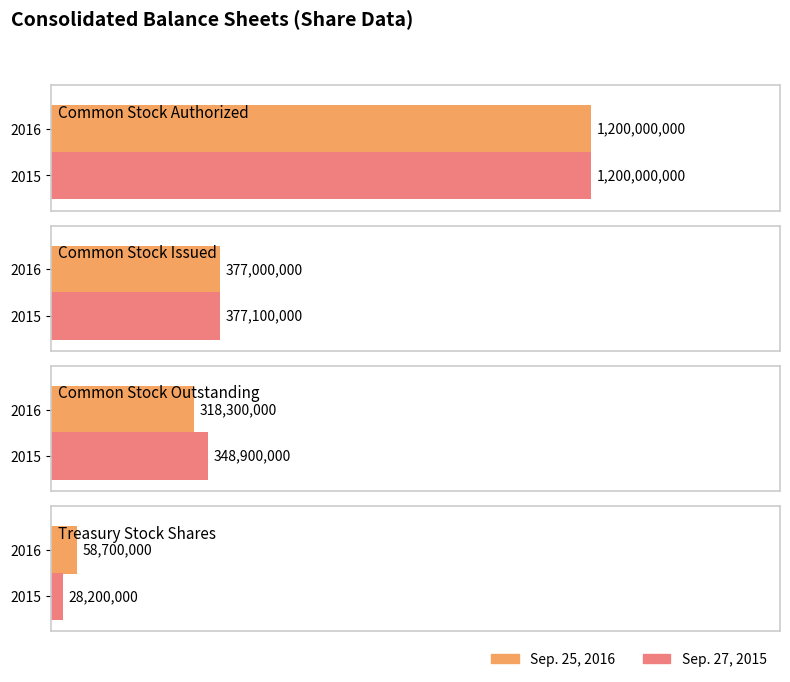

Between Common Stock Outstanding and Common Stock Issued, which is larger?

Common Stock Issued